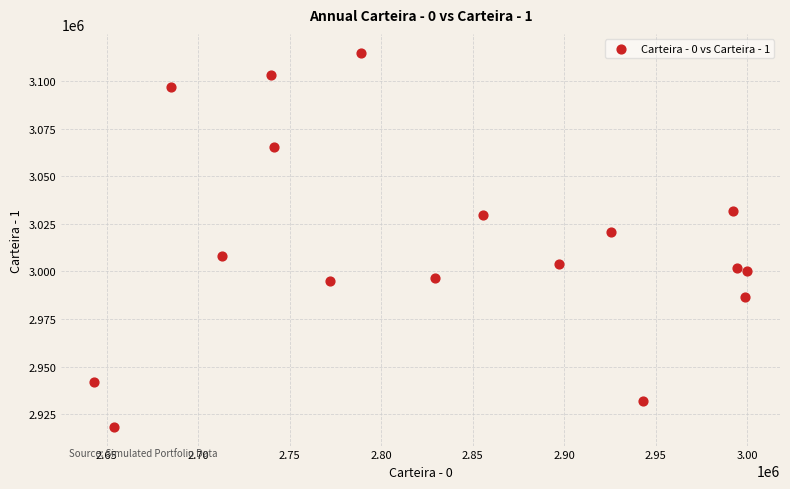

What is the range of X values (max minus min)?

356895.6